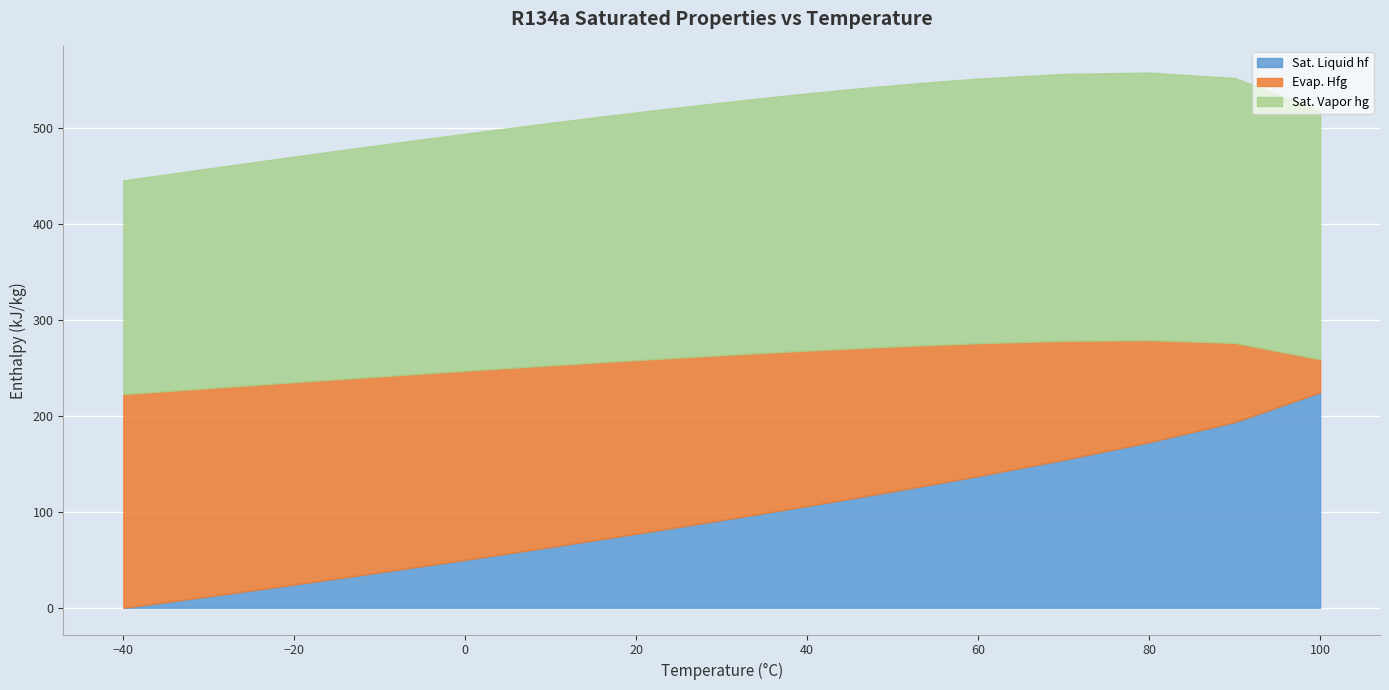

True or false: Sat. Vapor hg and Evap. Hfg cross at least once.

False